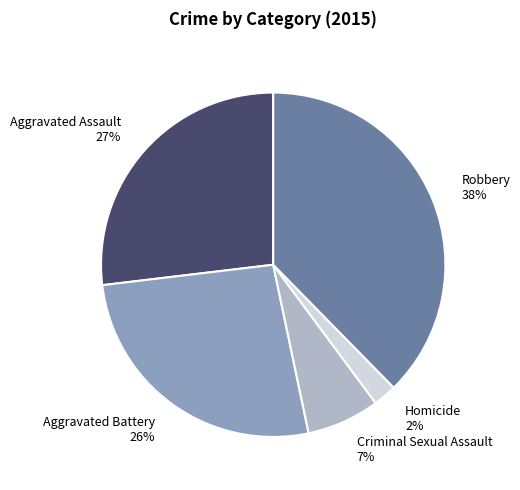

Does Homicide represent more than half of the total?

No